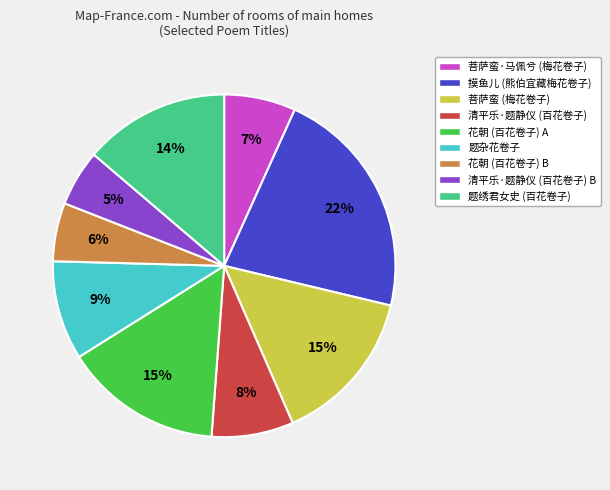

What is the largest slice in the pie chart?

摸鱼儿 (熊伯宜藏梅花卷子)